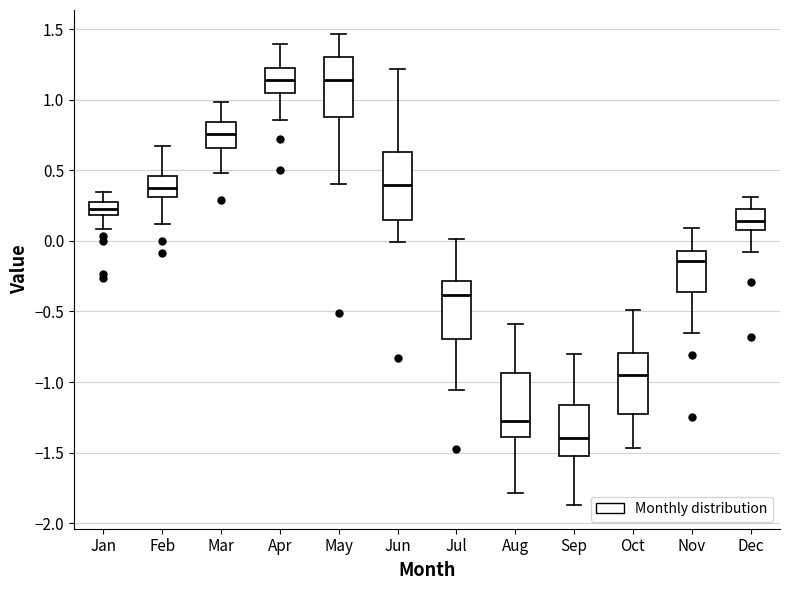

Which box has the lowest median line?

Sep